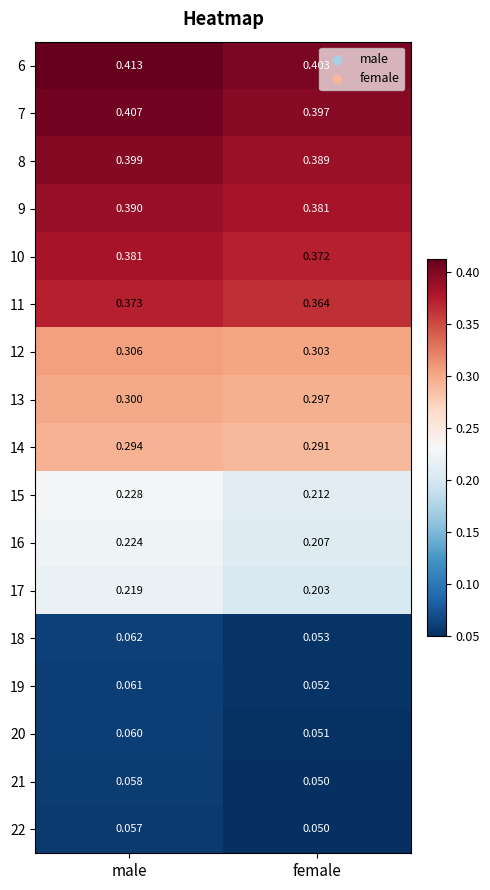

At which category is the sum across all series the highest?

male